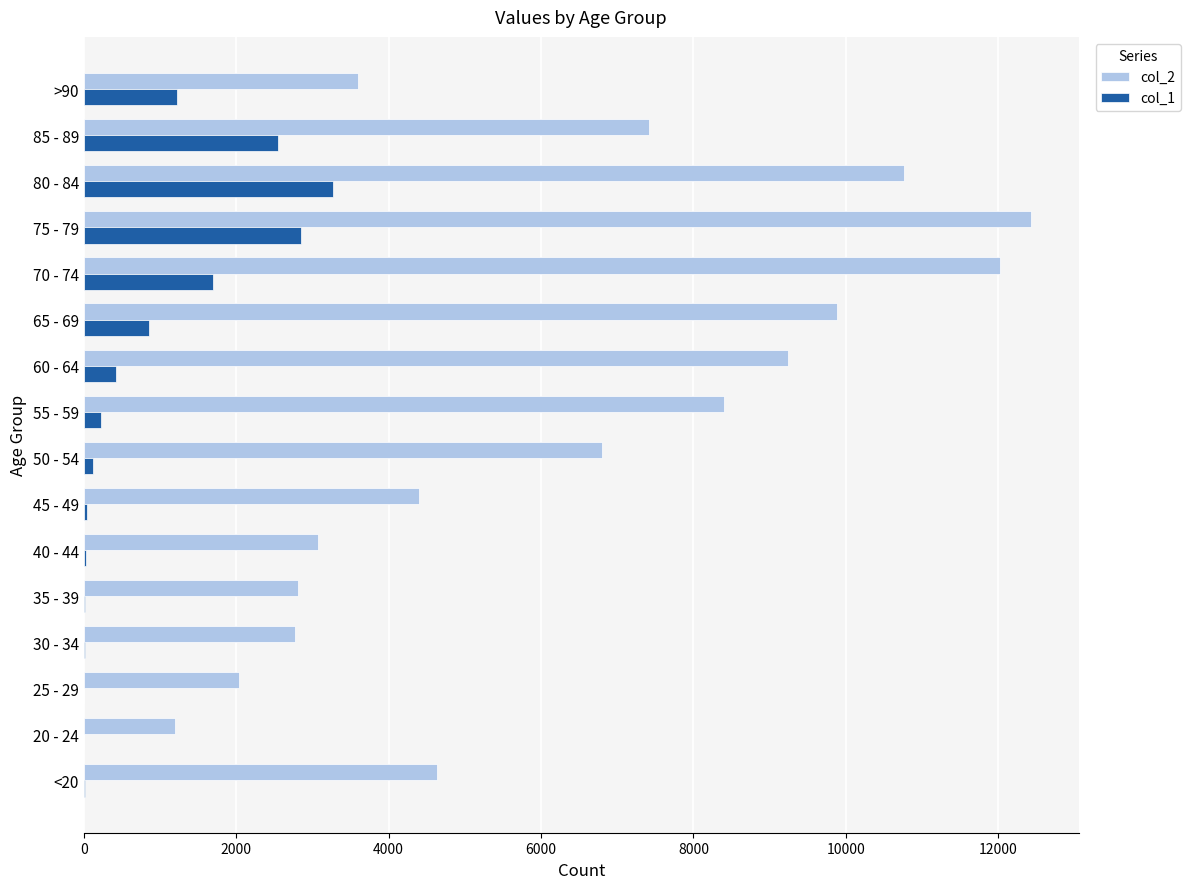

The value of col_2 at 80 - 84 is 10764. True or false?

True